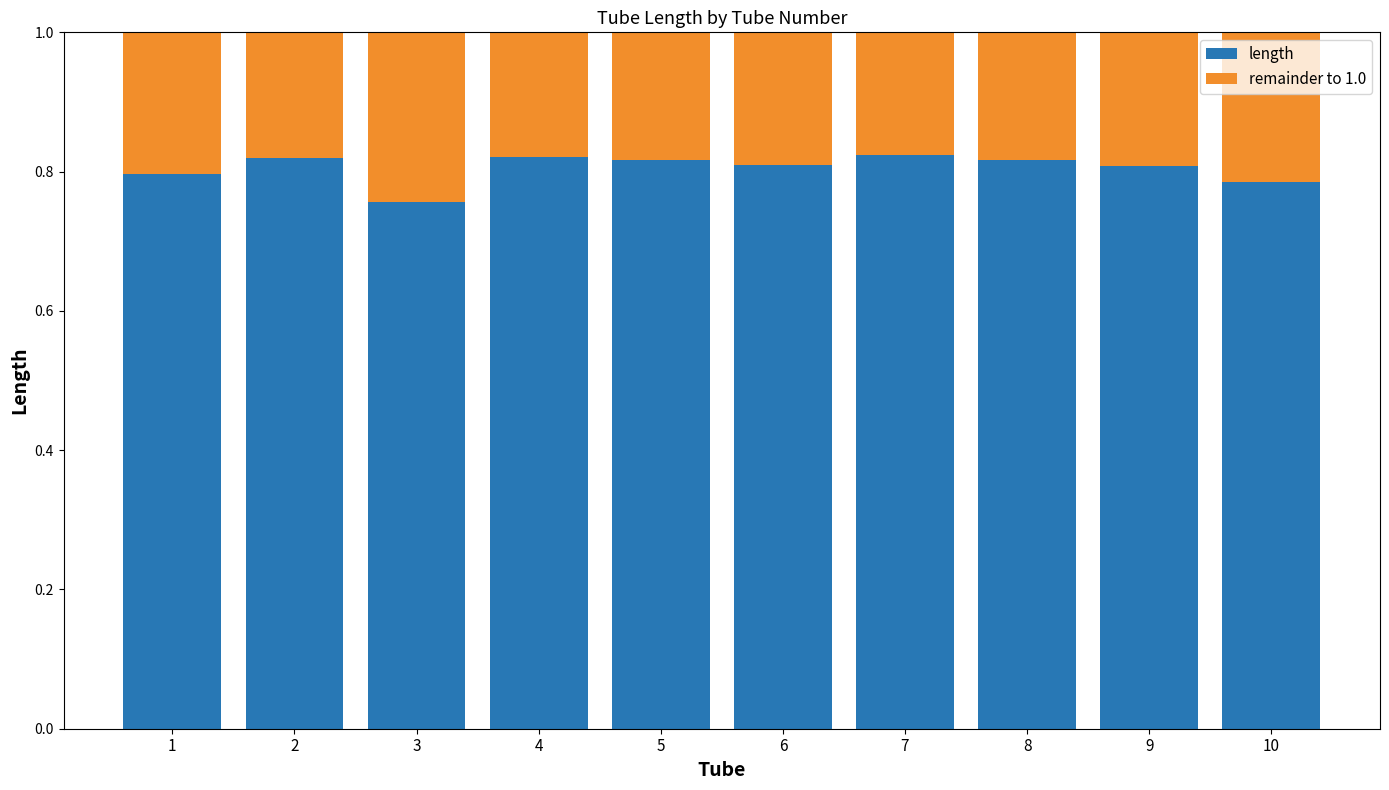

How many bars are there in total?

10